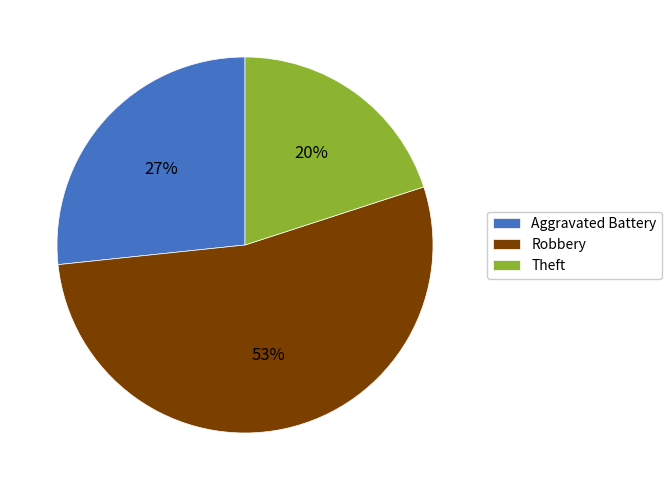

To the nearest percent, what percentage of the pie is Robbery?

53%